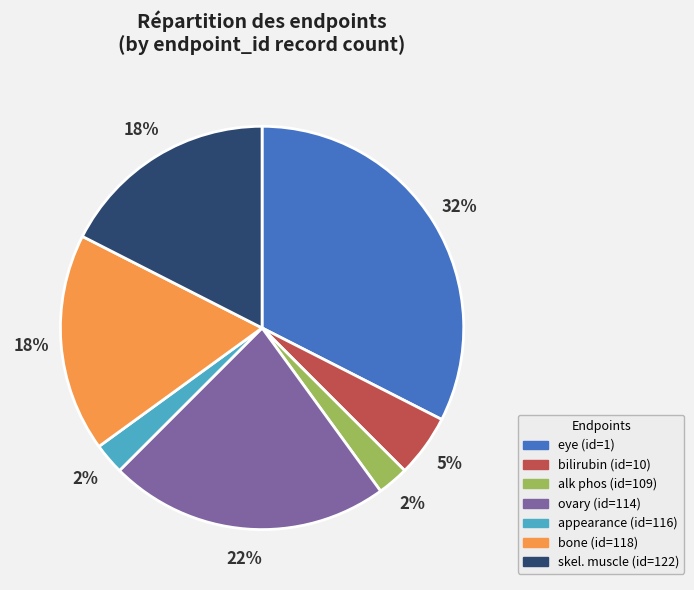

To the nearest percent, what is the difference between the largest and smallest slice percentages?

30%